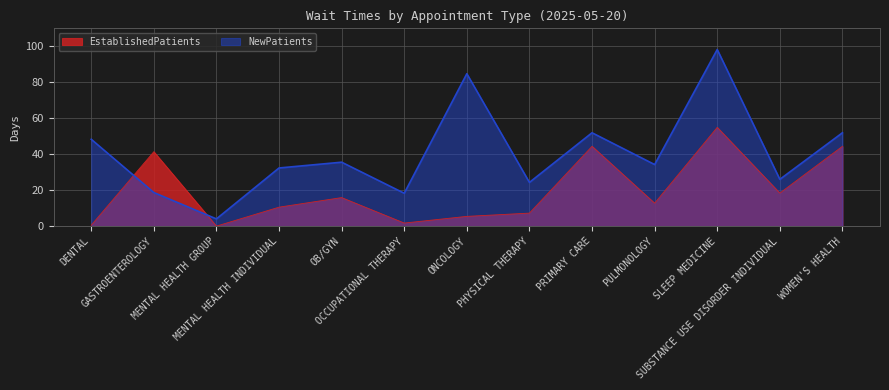

What is the value of the EstablishedPatients point at the 12th from the left?

18.3